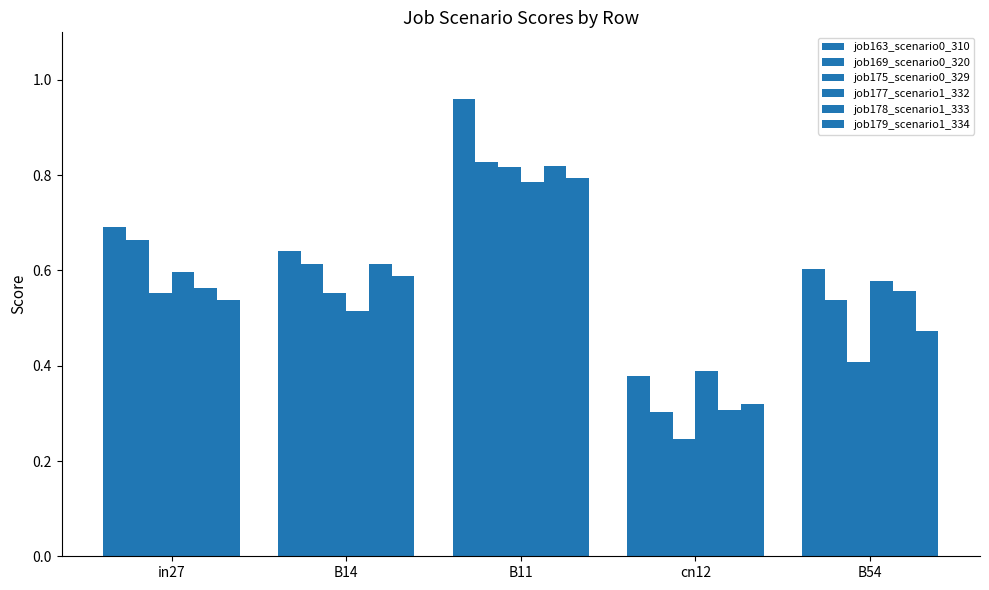

What is the difference between the maximum and minimum values in the job169_scenario0_320 series?

0.5